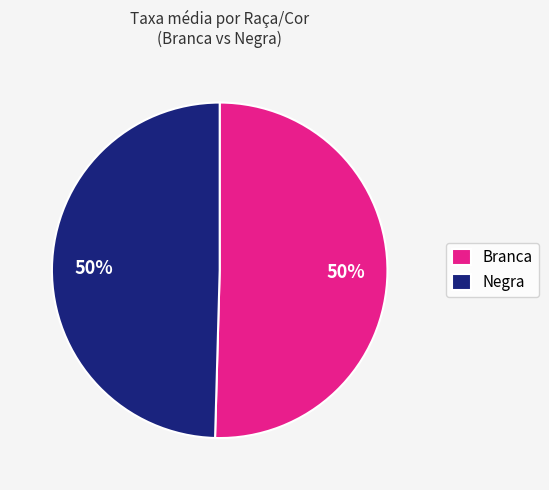

To the nearest percent, what is the combined percentage of Negra and Branca?

100%